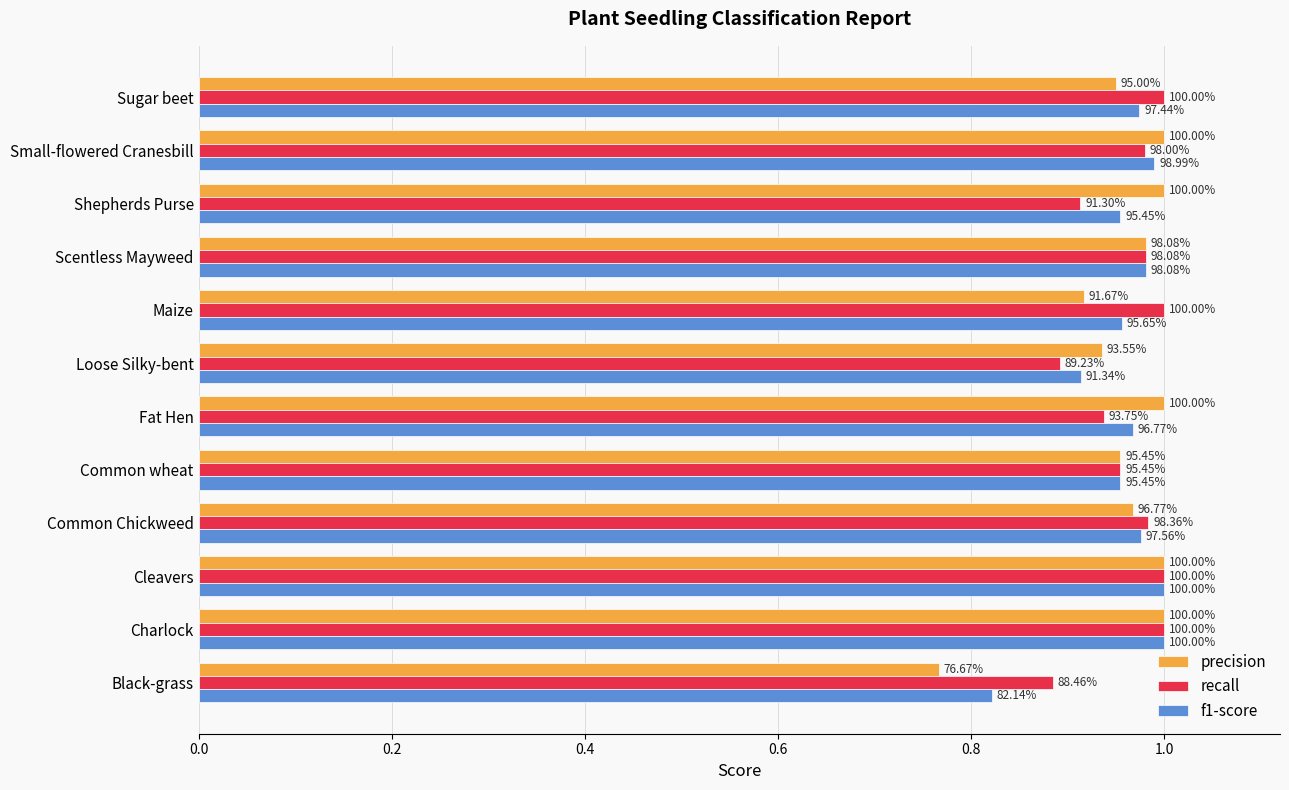

List the series in order of their peak value, highest first.

precision, recall, f1-score